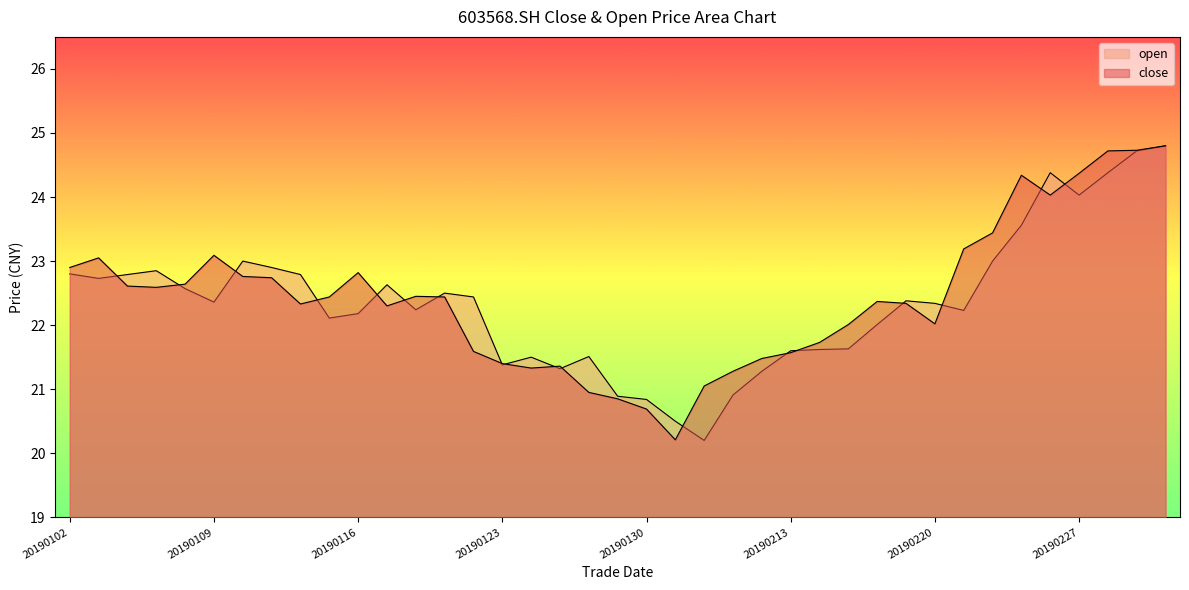

What is the highest value of the close series?

24.8